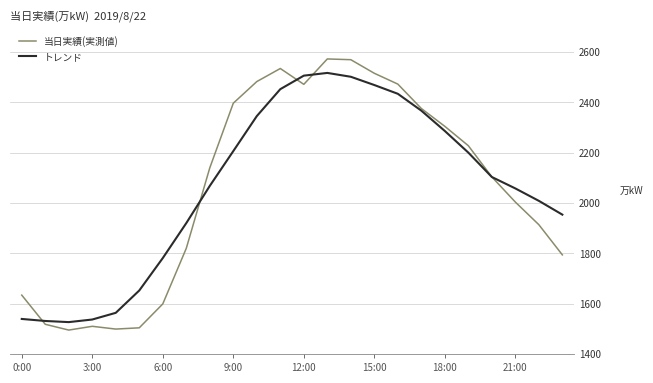

List the series in order of their peak value, highest first.

当日実績(実測値), トレンド